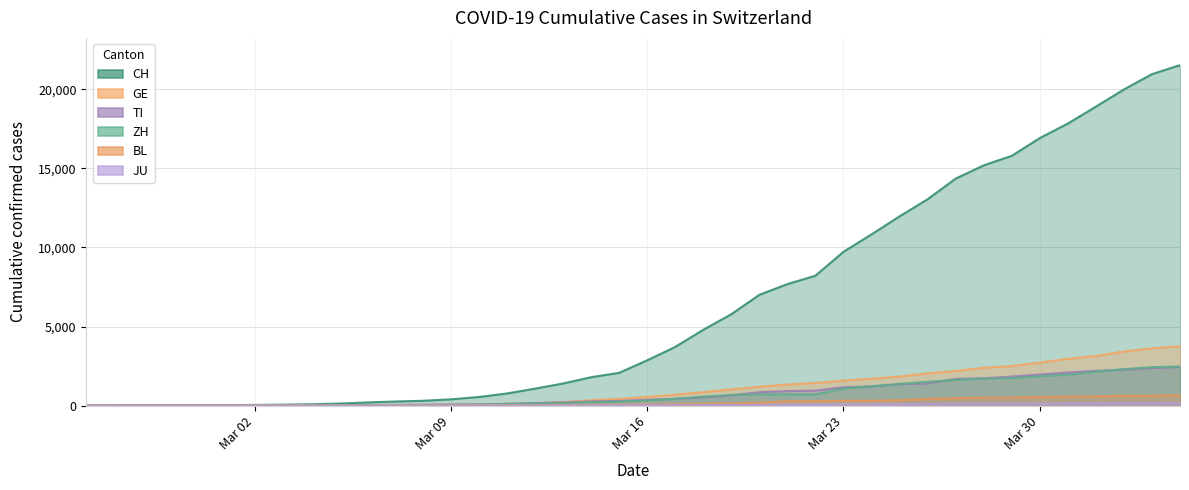

Reading left to right, what are all the values shown in this chart?

CH: 0	2	6	13	23	29	40	59	83	125	197	257	303	396	542	766	1072	1398	1795	2072	2864	3710	4794	5781	7005	7686	8217	9727	10831	11970	13054	14356	15195	15798	16920	17842	18908	19997	20965	21535
GE: 0	1	1	4	8	9	10	13	14	17	25	38	40	56	76	109	150	222	340	423	544	692	848	1027	1194	1331	1430	1582	1699	1837	2033	2190	2393	2505	2721	2958	3137	3420	3621	3753
TI: 0	1	1	1	2	2	4	8	13	25	28	41	49	61	75	108	163	206	265	293	368	426	511	638	849	916	945	1162	1209	1354	1401	1688	1727	1837	1962	2091	2195	2271	2377	2442
ZH: 0	0	2	2	6	7	10	13	15	23	29	34	40	49	62	101	140	163	218	250	326	429	568	679	711	711	711	1075	1223	1370	1502	1629	1703	1735	1861	1952	2141	2305	2433	2466
BL: 0	0	0	1	2	2	2	2	2	6	6	15	19	20	22	26	26	42	47	54	76	89	116	134	184	282	289	302	306	341	422	466	502	511	539	561	588	610	625	656
JU: 0	0	1	1	1	1	1	2	2	4	4	5	5	7	7	7	12	17	18	19	25	29	32	36	44	54	61	69	82	92	100	114	119	127	128	140	145	149	149	154